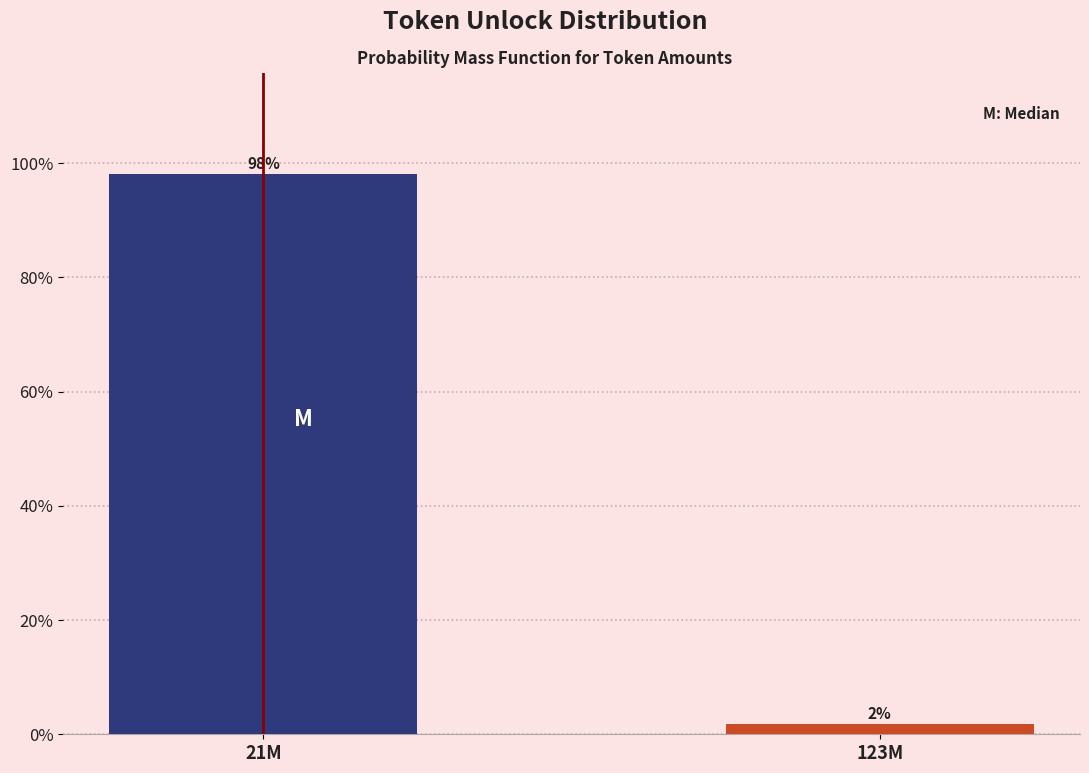

Which has a higher value, 123M or 21M?

21M